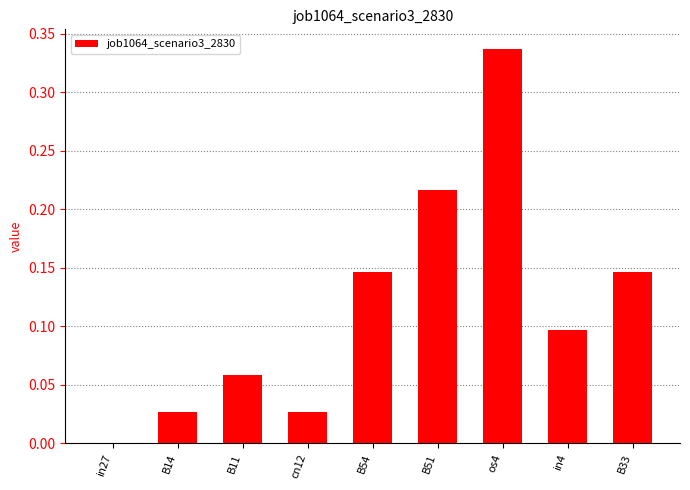

Which has a higher value, B11 or cn12?

B11